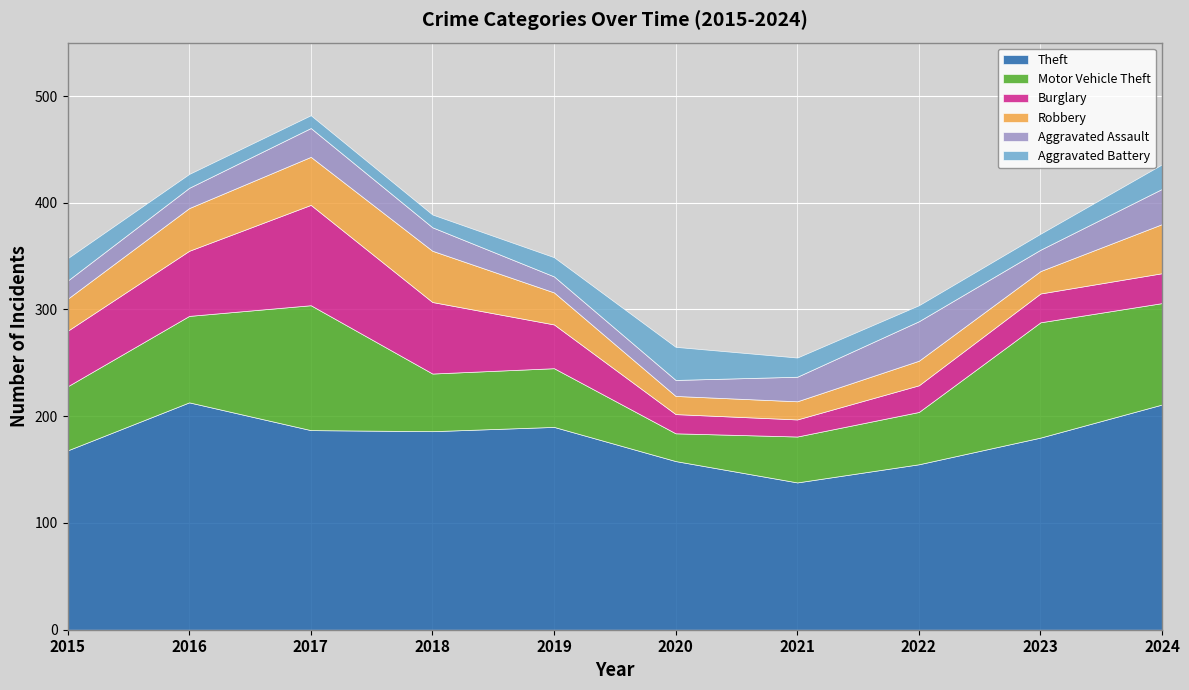

Which series has the largest range (max minus min)?

Motor Vehicle Theft